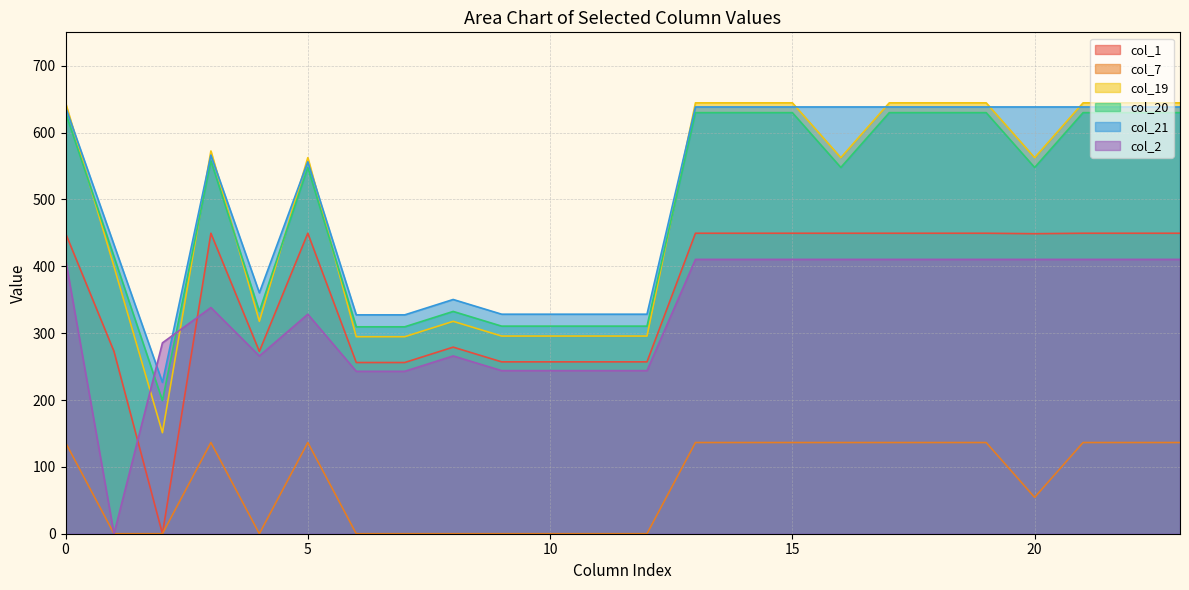

What is the difference between the second highest and second lowest values in the col_2 series?

167.4